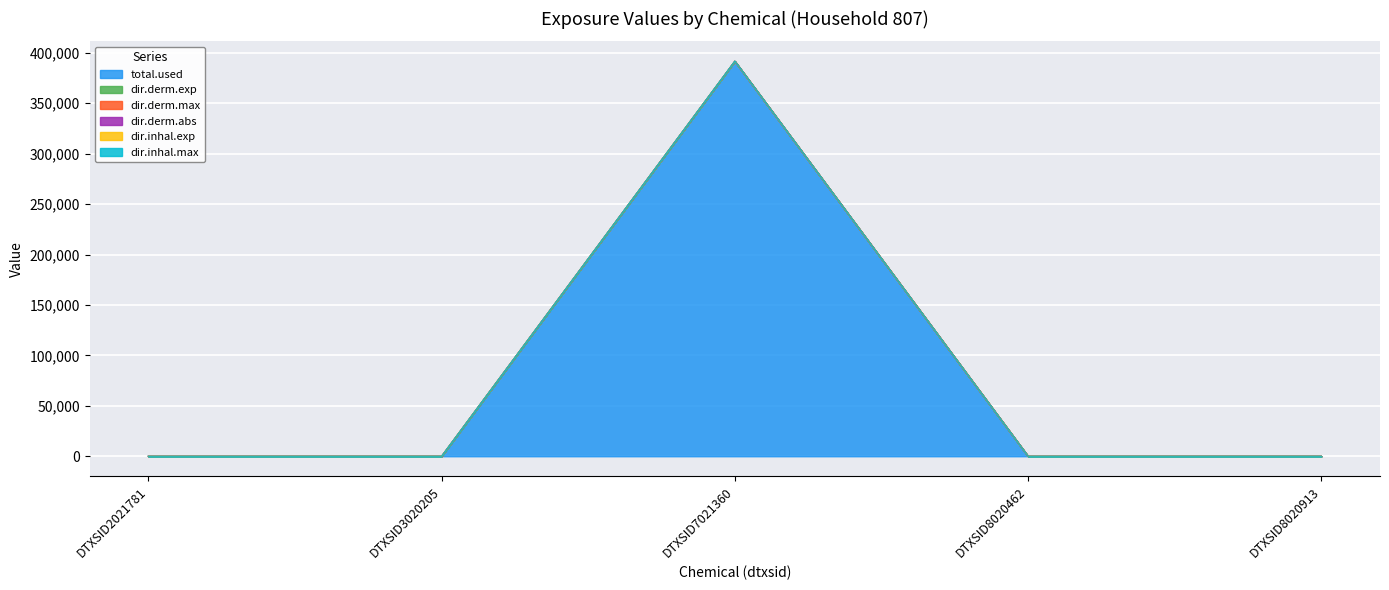

Rank the categories by dir.inhal.max value from lowest to highest.

DTXSID2021781, DTXSID3020205, DTXSID8020462, DTXSID8020913, DTXSID7021360